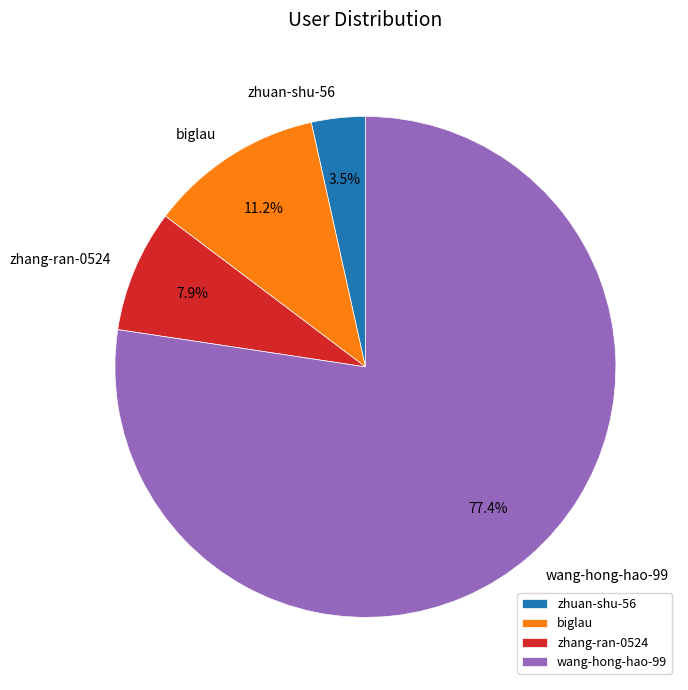

Combined, do zhuan-shu-56 and wang-hong-hao-99 account for over 50%?

Yes